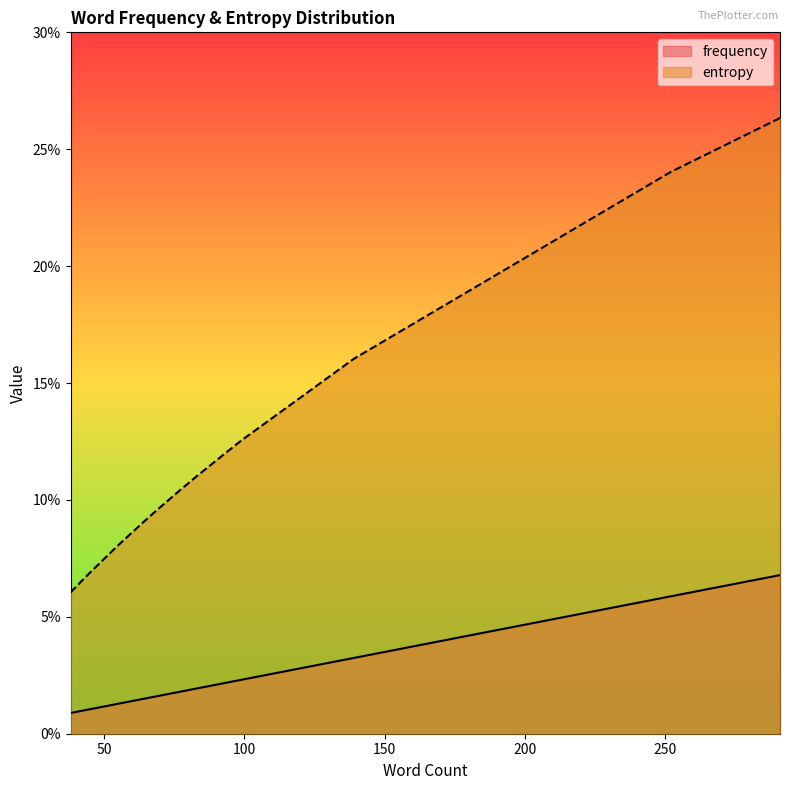

The value of entropy at I is 0.2. True or false?

False